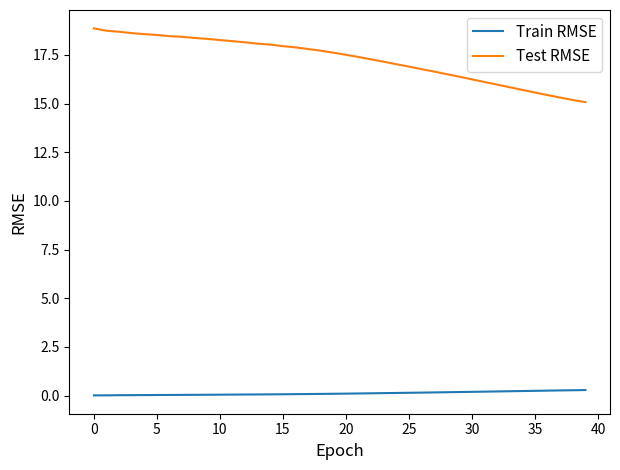

How many lines are shown in the chart?

2